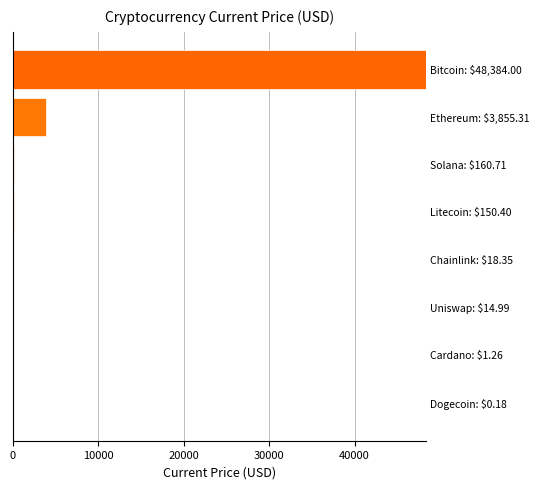

How many data points does each series have?

8